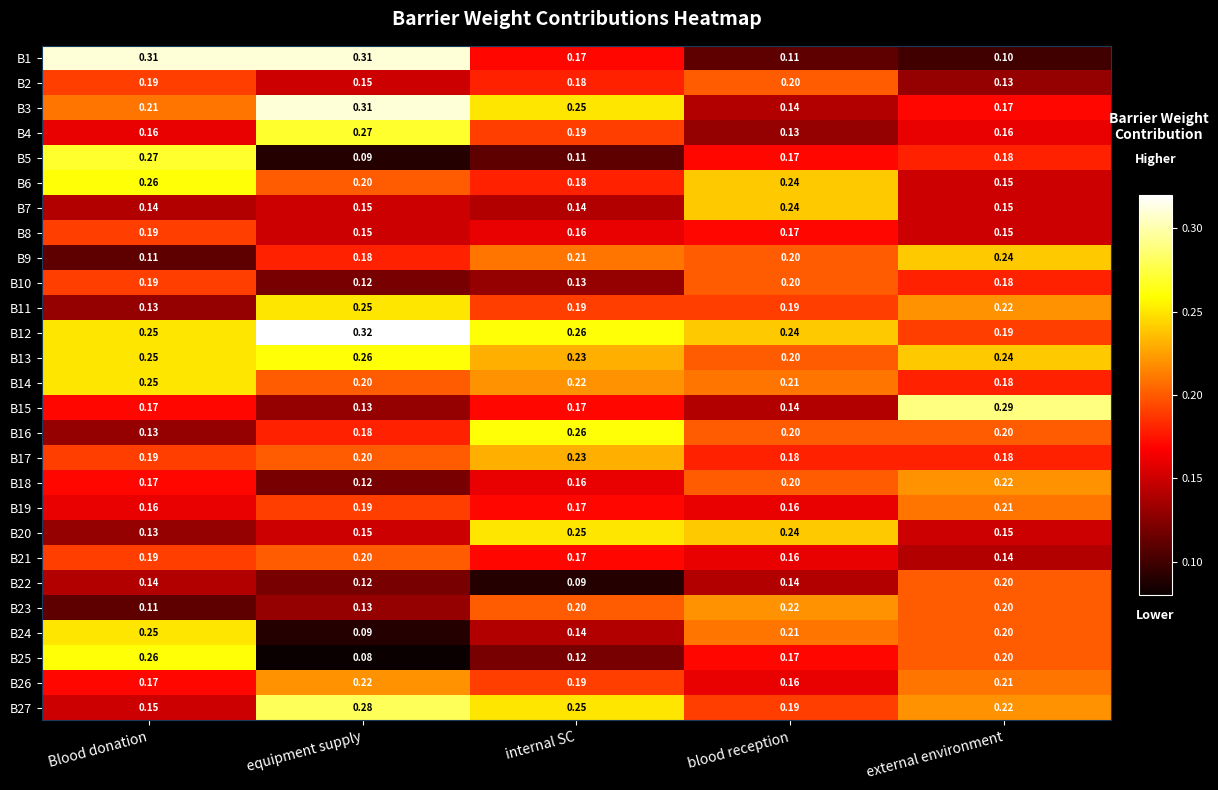

How many distinct data groups are displayed?

27